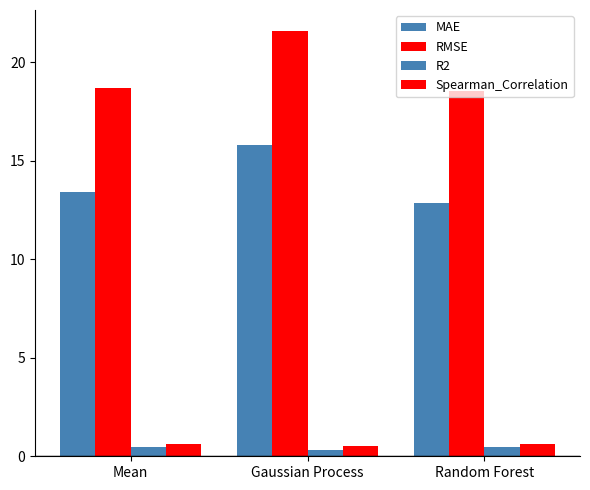

How many bars are there in each group?

4